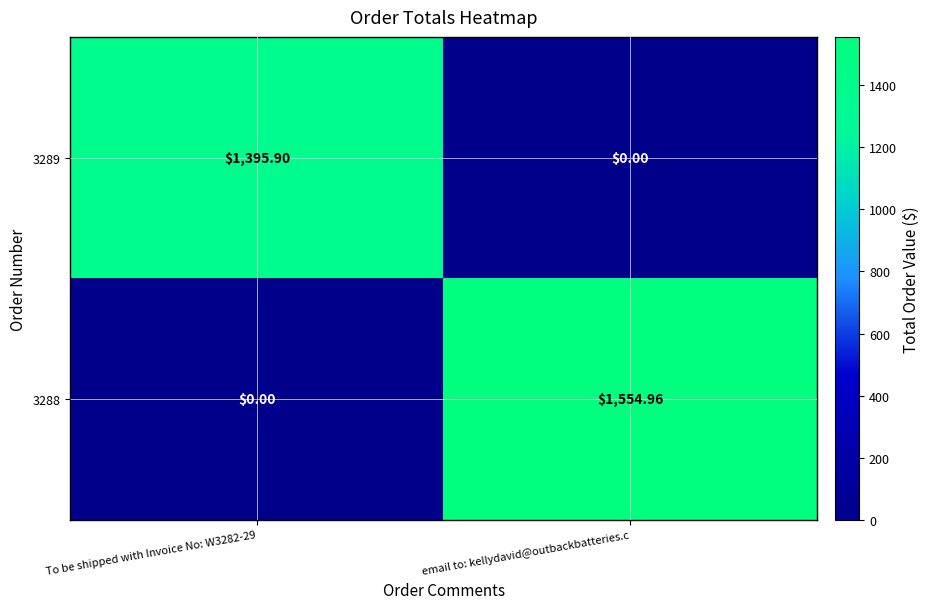

At which category is the sum across all series the highest?

email to: kellydavid@outbackbatteries.c